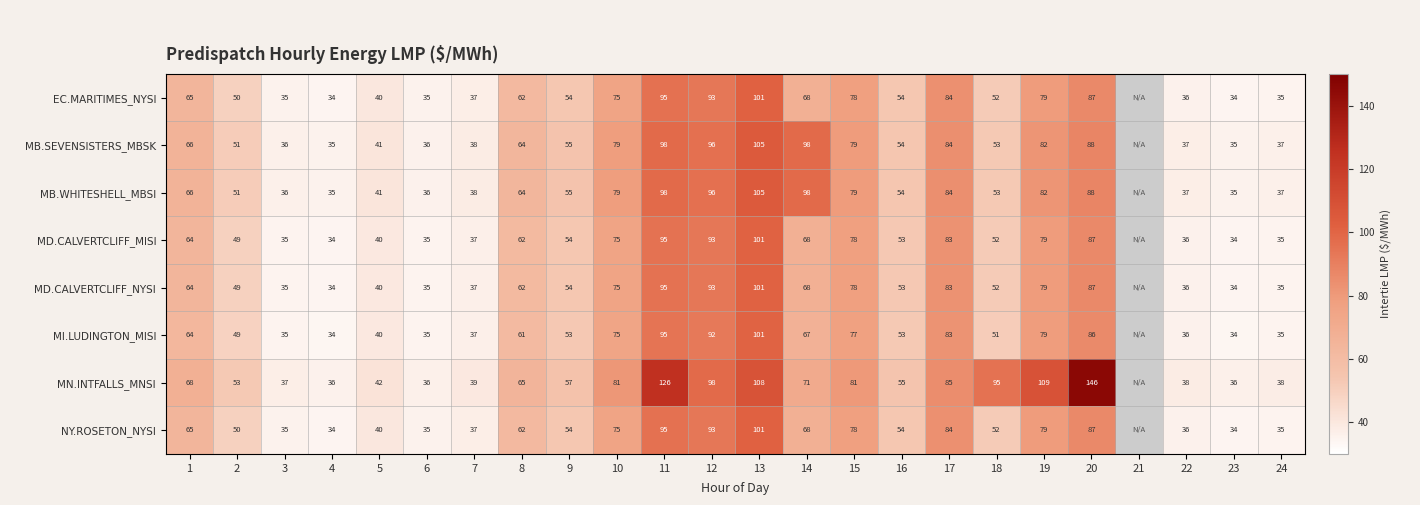

What is the sum of the MD.CALVERTCLIFF_NYSI values at 1 and 7?

101